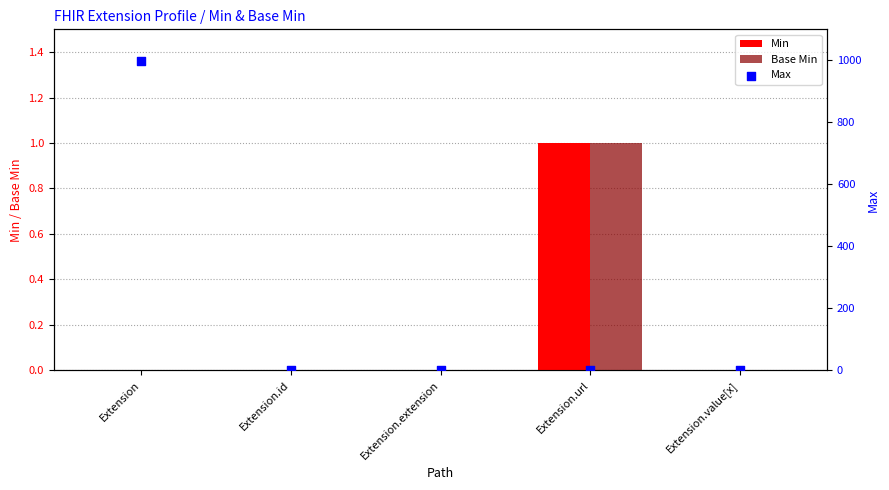

Is the value of Min at Extension.value[x] greater than the value of Base Min at Extension.value[x]?

No